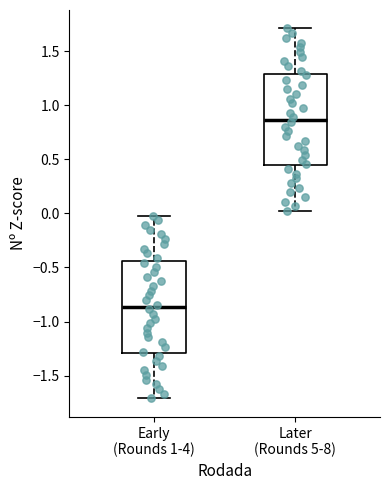

Reading left to right, transcribe this box plot: for each box, give where its median line is, the range the box spans, and where its two whiskers end, as read against the y-axis. The values are not printed on the chart, so give them approximately, as read against the axis.

Early (Rounds 1-4): median -0.85, box -1.30 to -0.45, whiskers -1.70 to 0.00
Later (Rounds 5-8): median 0.85, box 0.45 to 1.30, whiskers 0.00 to 1.70